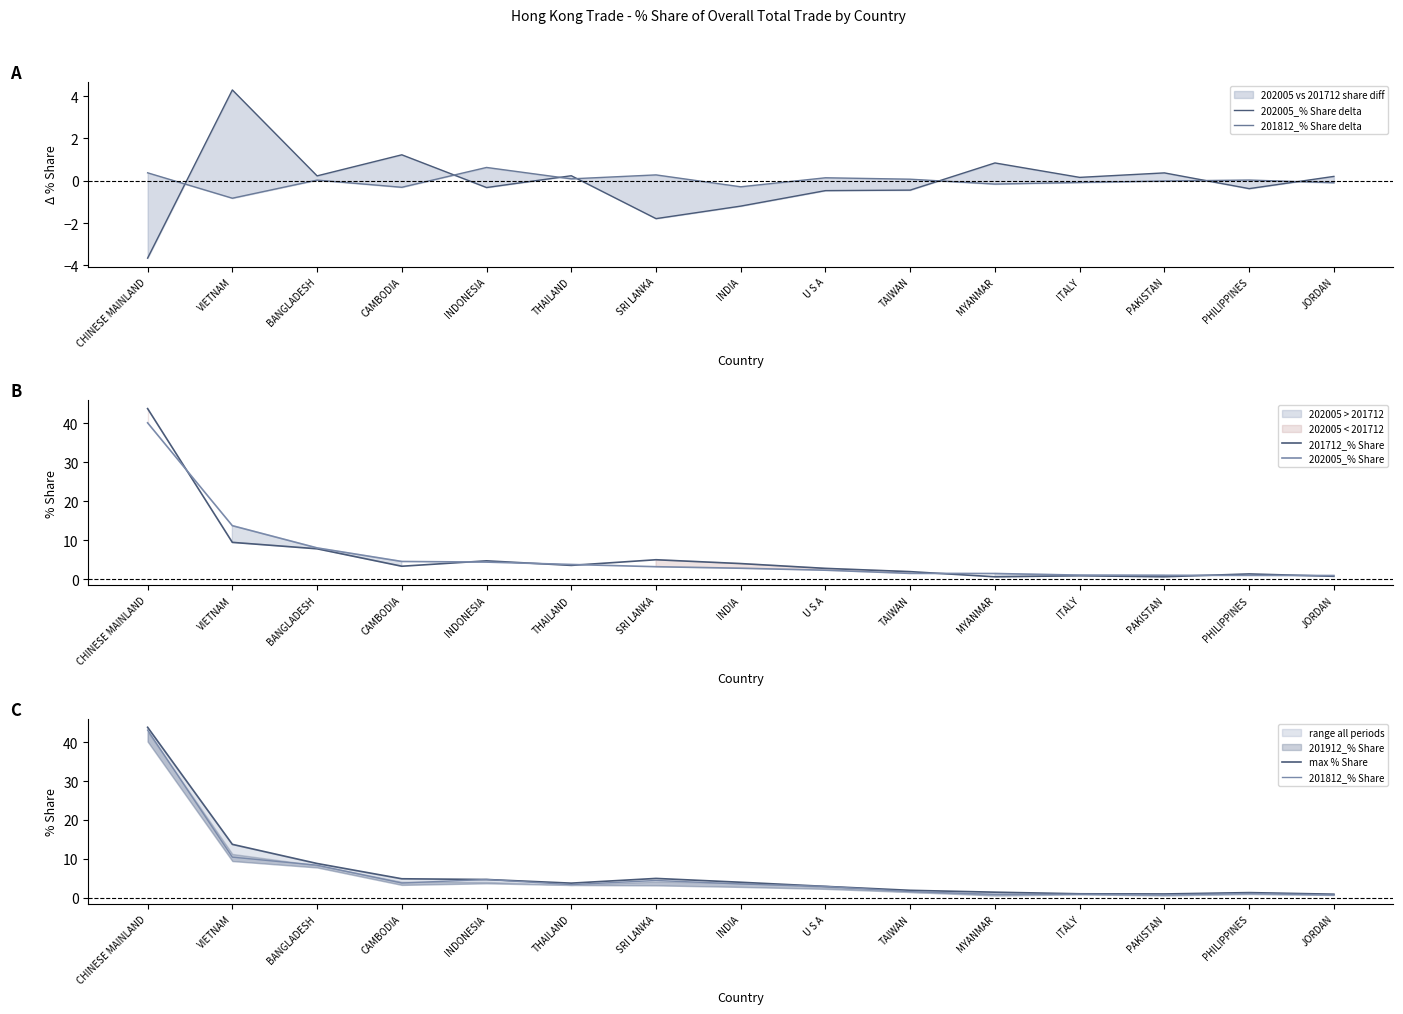

At how many categories does at least one series exceed 0?

15